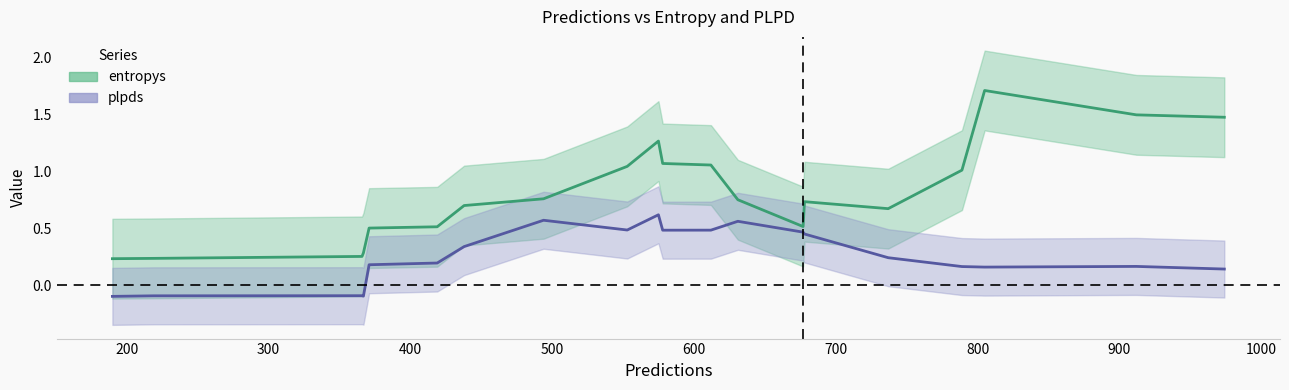

How many series are shown in this chart?

2